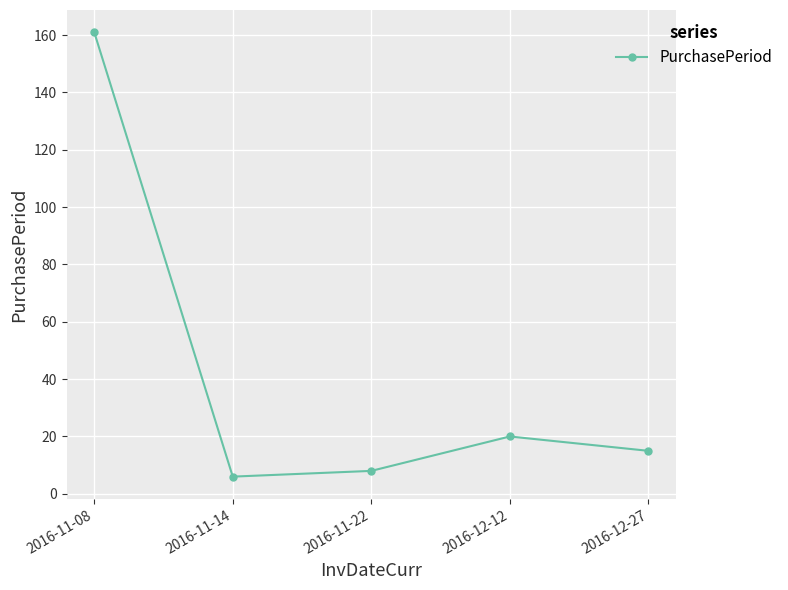

What is the change in value from 2016-11-14 to 2016-12-27?

+9